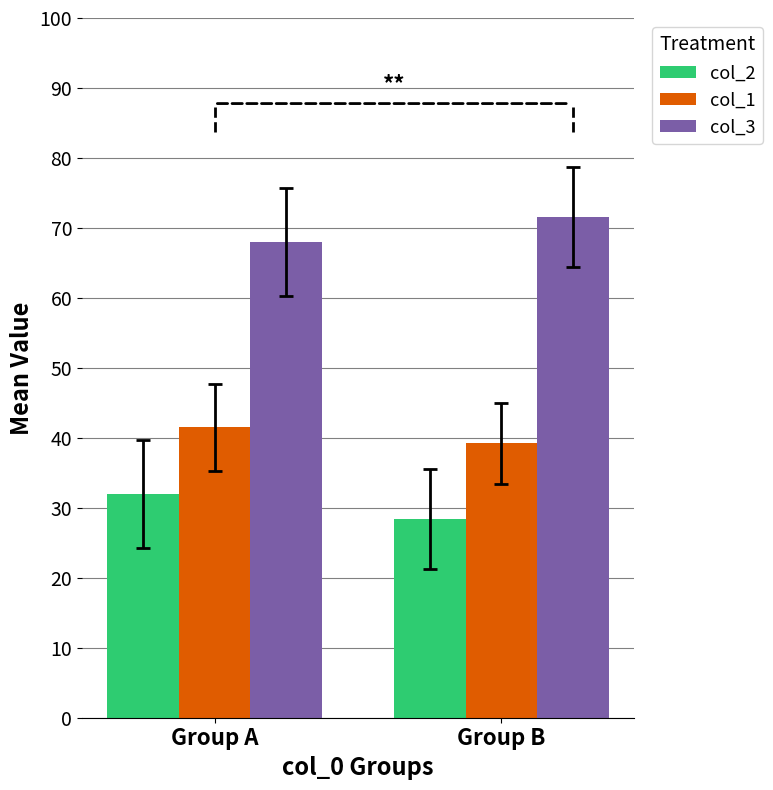

What is the sum of all col_2 values?

60.4